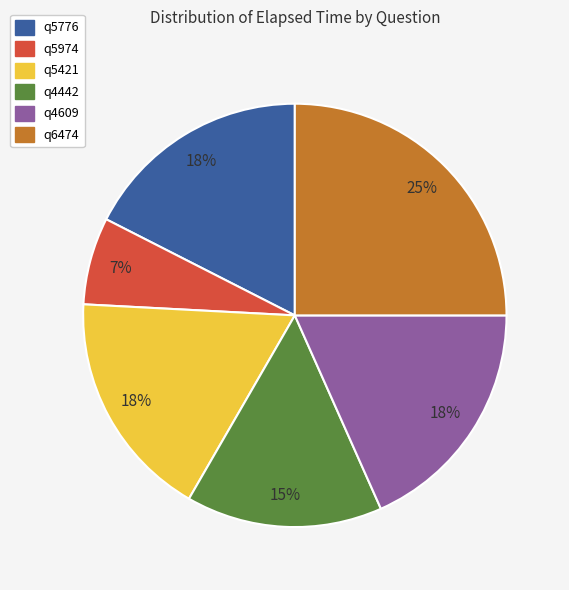

To the nearest percent, what percentage of the pie is q5974?

7%